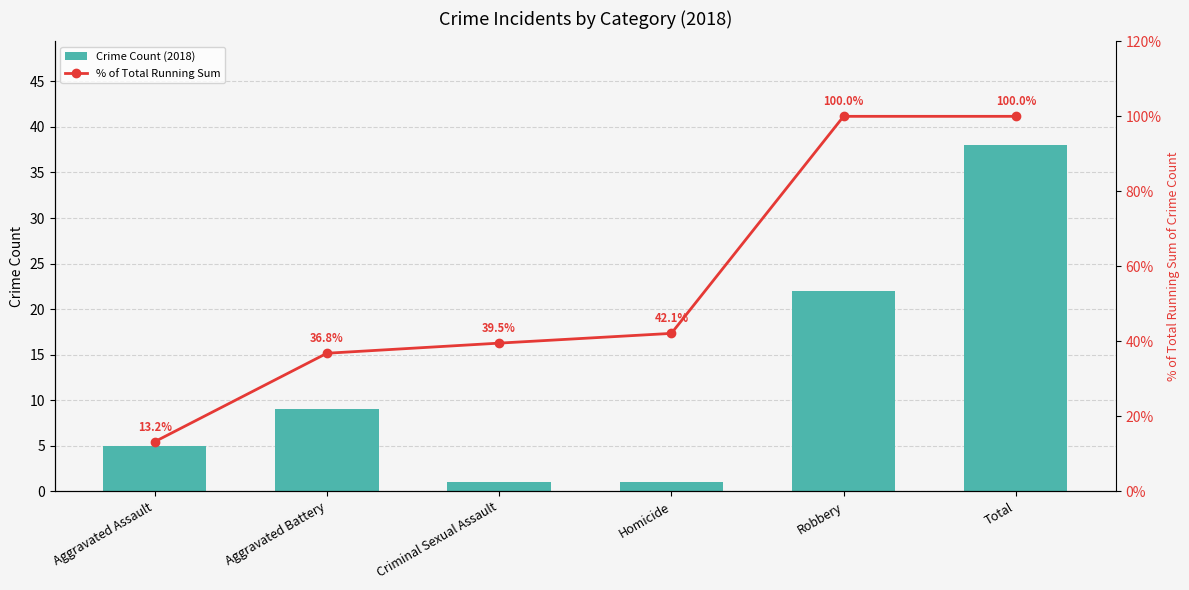

Which category has the highest value in the Crime Count (2018) series?

Total